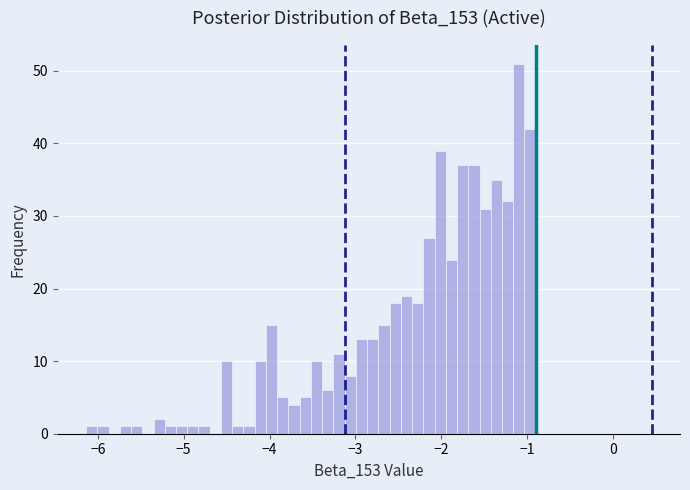

Read against the x-axis, roughly where is the centre of the tallest bar?

-1.1